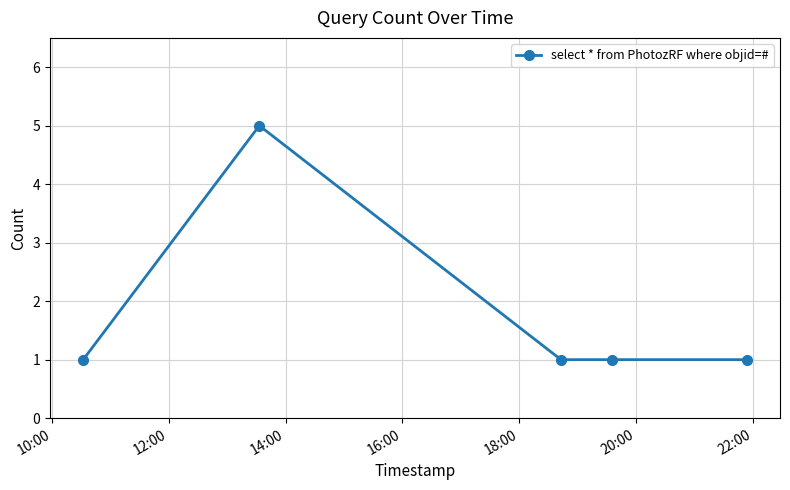

What is the greatest value displayed?

5